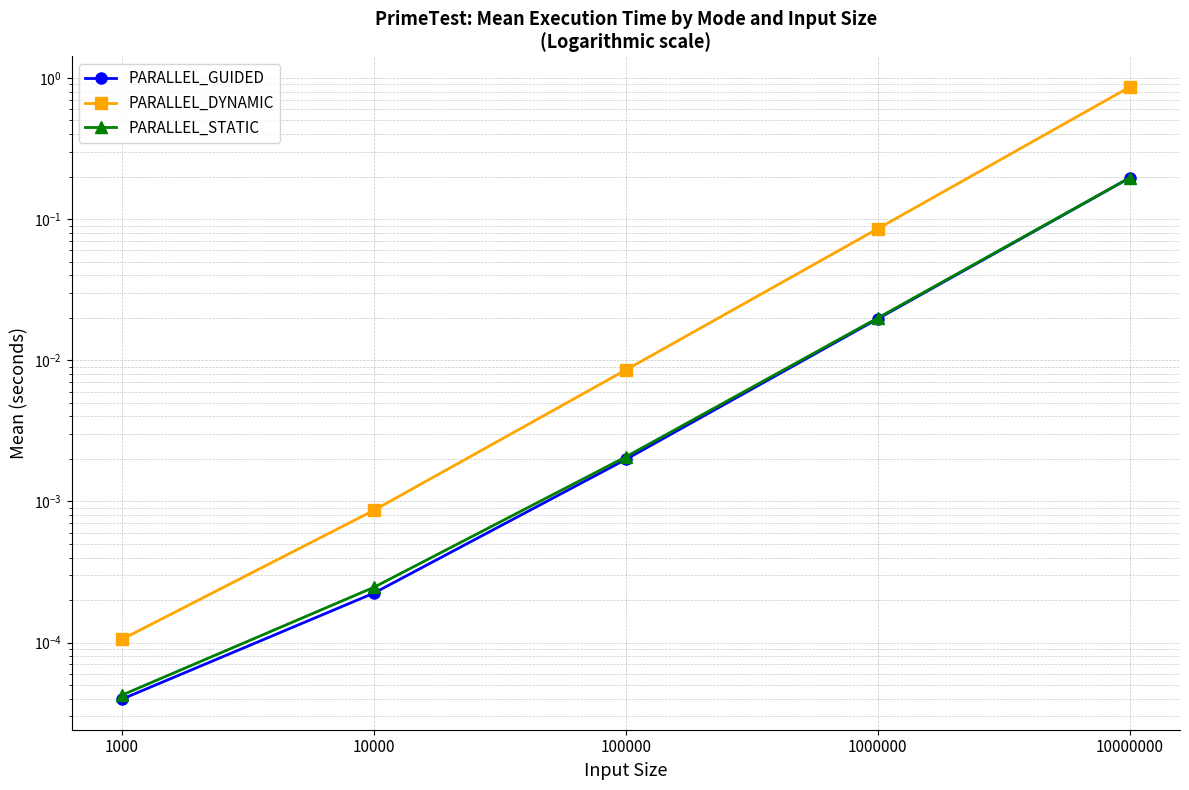

What is the difference between the PARALLEL_GUIDED values at 10000000 and 100000?

0.2